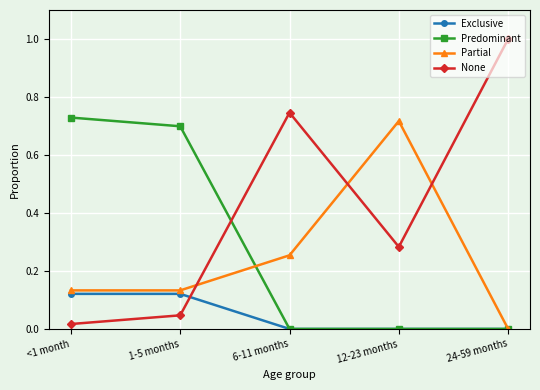

Which series has the widest spread of values?

None